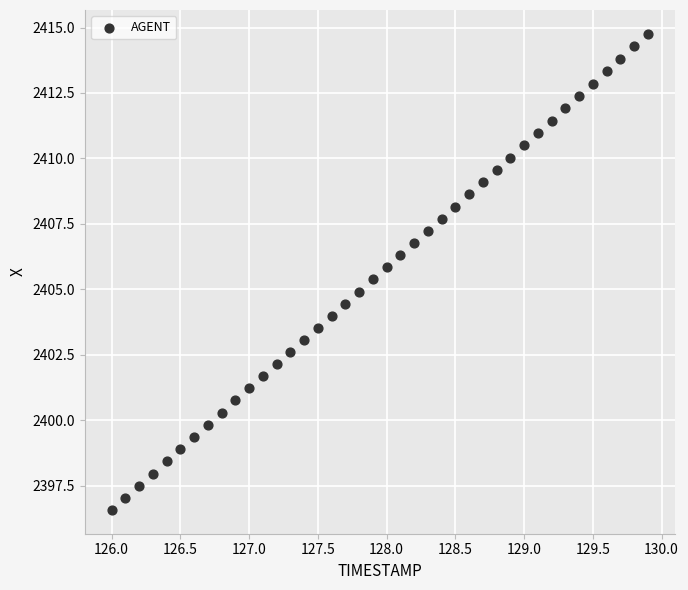

What is the range of X values (max minus min)?

3.9